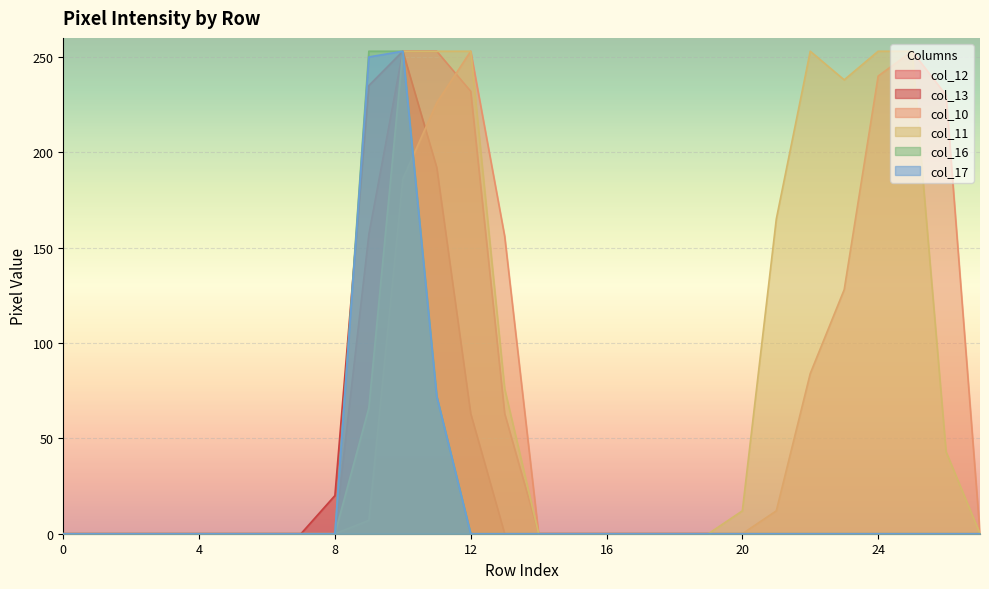

The col_17 series shows -87 at 3. True or false?

False